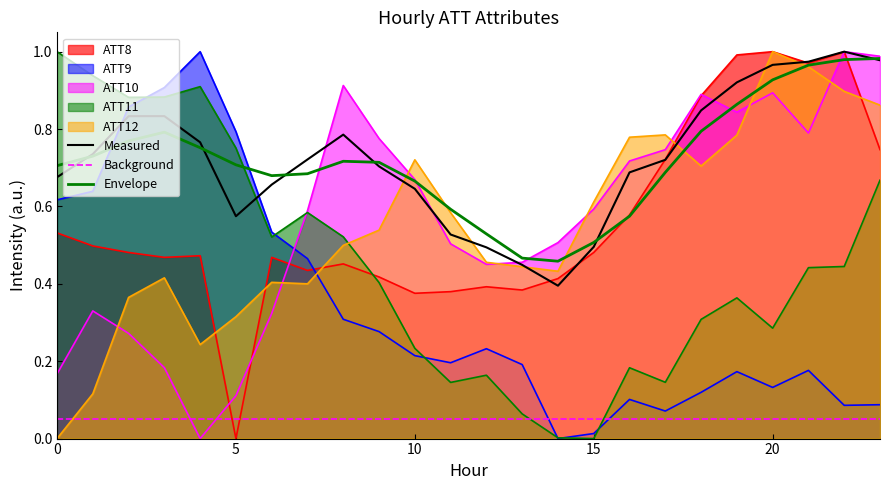

How many lines are shown in the chart?

8